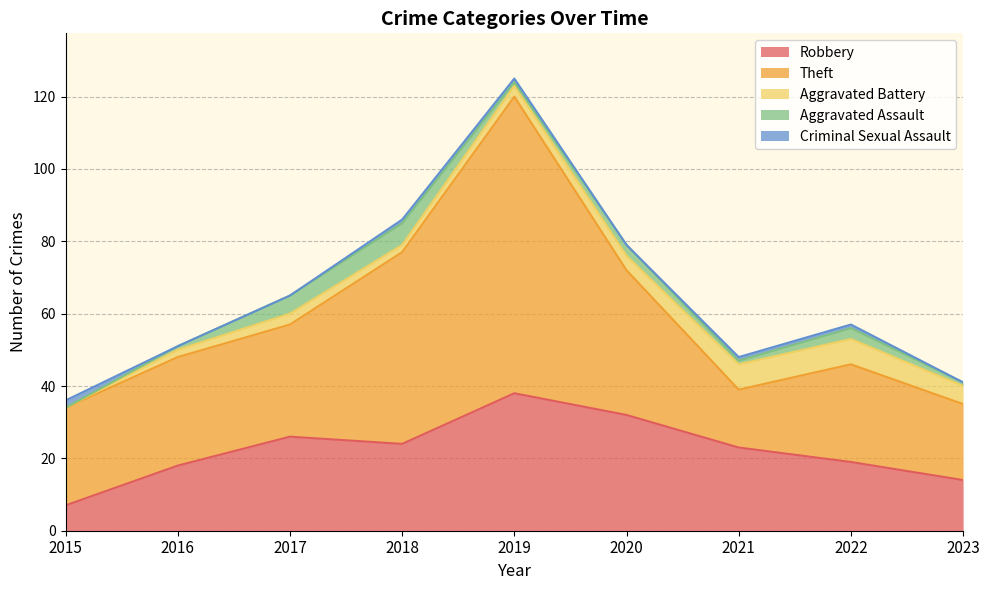

True or false: Robbery and Aggravated Assault cross at least once.

False